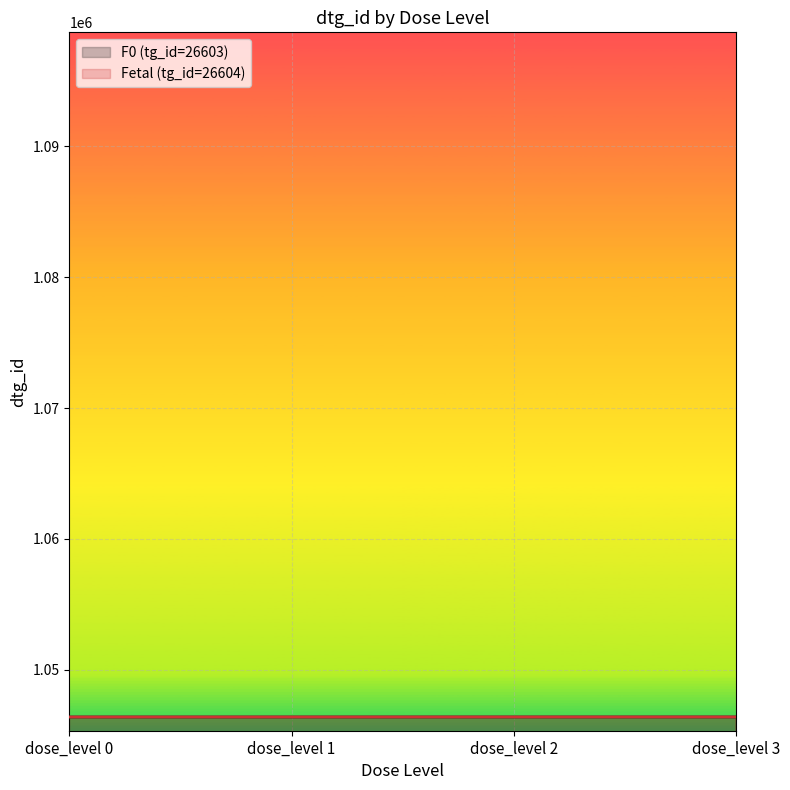

Which category has the lowest value across all series?

dose_level 0